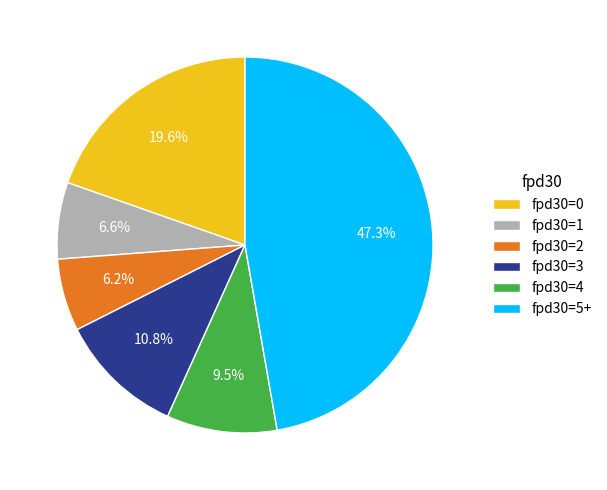

To the nearest percent, what is the difference between the fpd30=4 and fpd30=5+ slice percentages?

38%